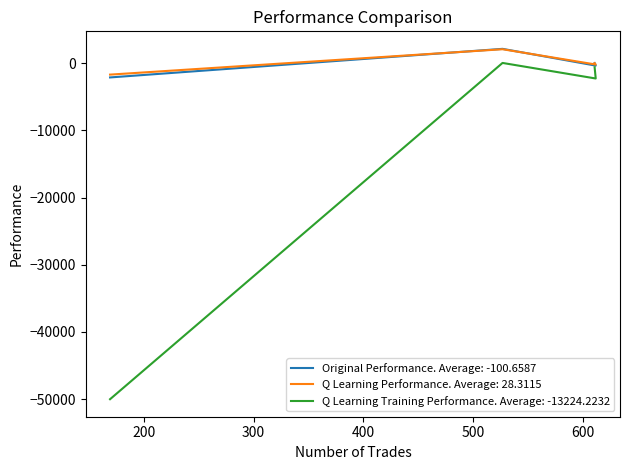

Is the value of Q Learning Performance at 527 greater than the value of Q Learning Training Performance at 612?

Yes